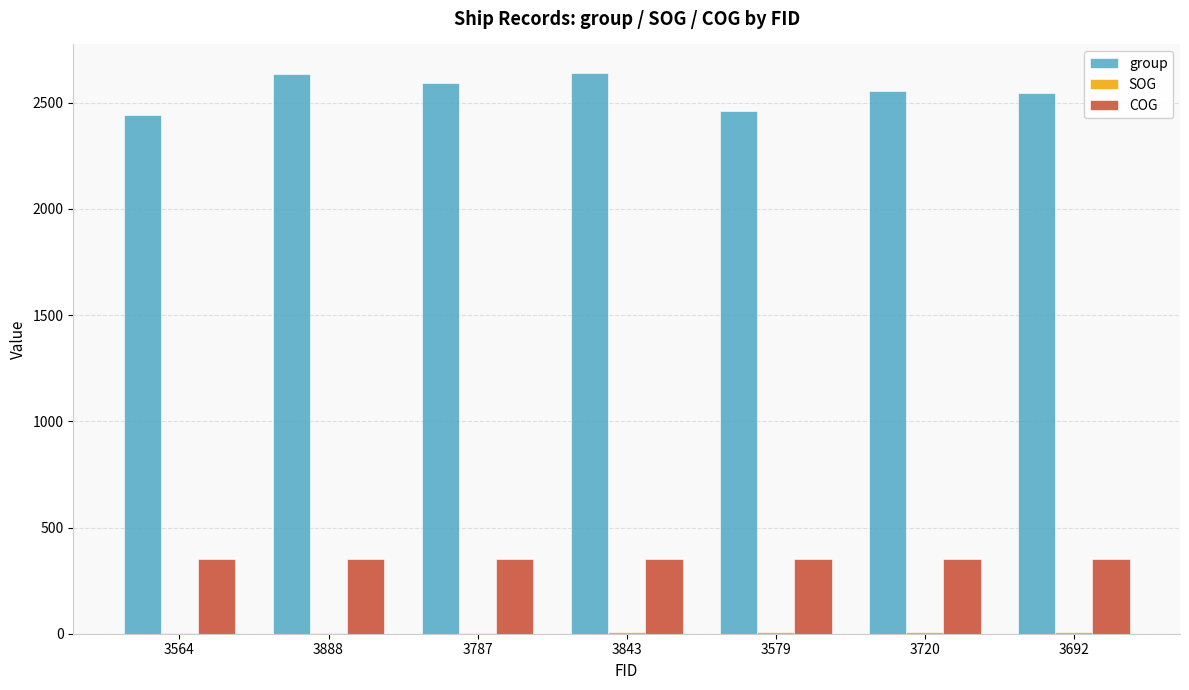

The value of COG at 3720 is 174.8. True or false?

False